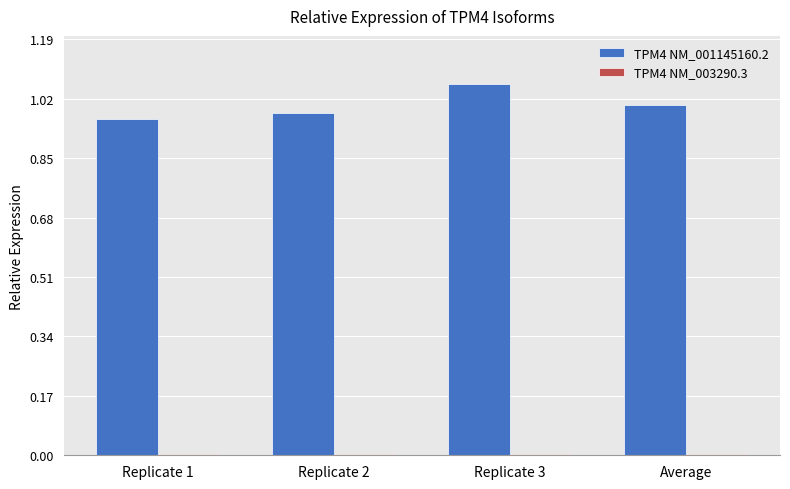

The value of TPM4 NM_001145160.2 at Replicate 2 is 1.0. True or false?

True